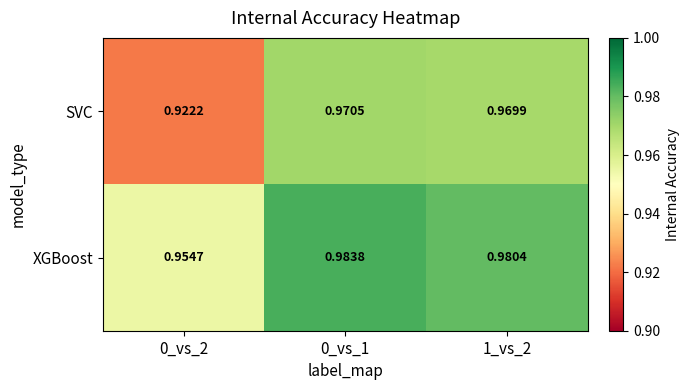

Which series has the widest spread of values?

SVC